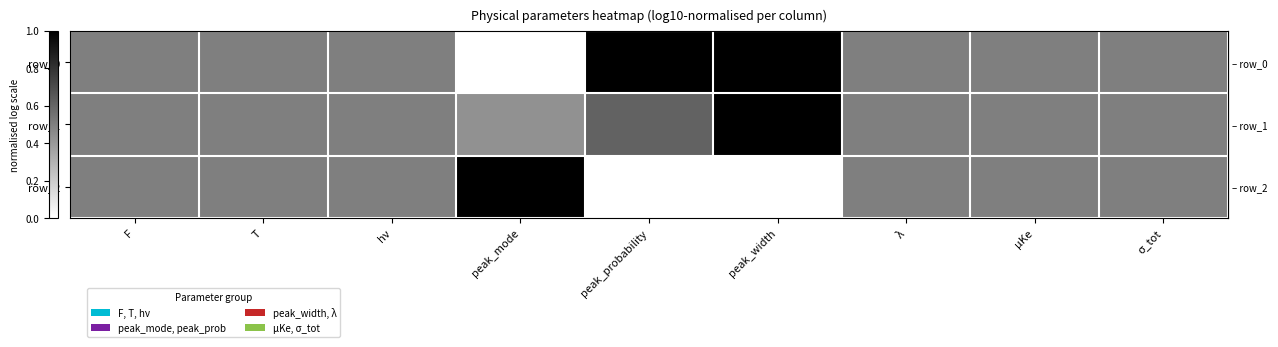

Is it true that row_0 equals -0.4 at peak_mode?

False